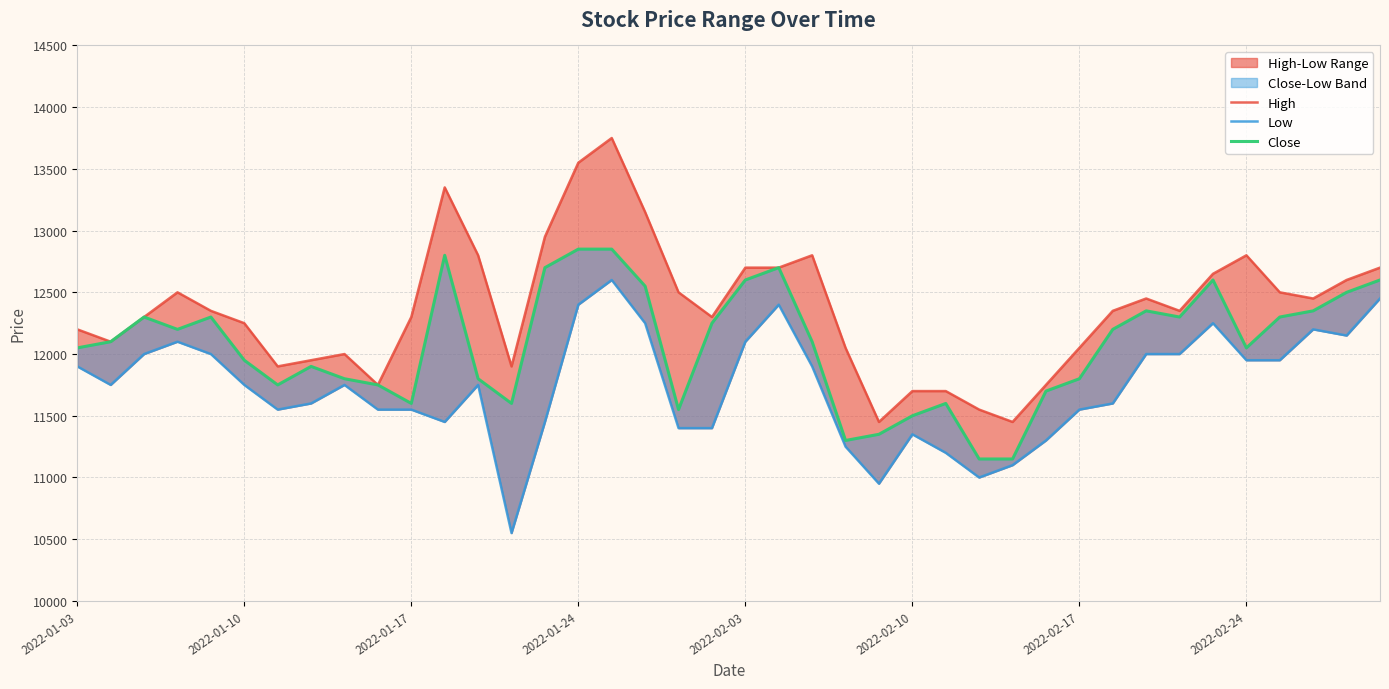

What is the difference between the maximum and minimum values in the Low series?

2050